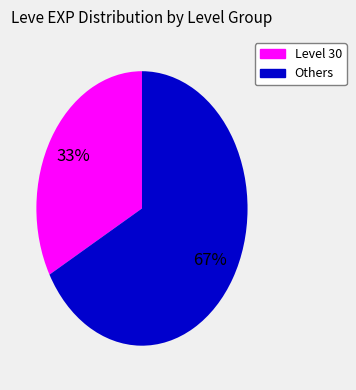

To the nearest percent, what is the difference between the largest and smallest slice percentages?

34%